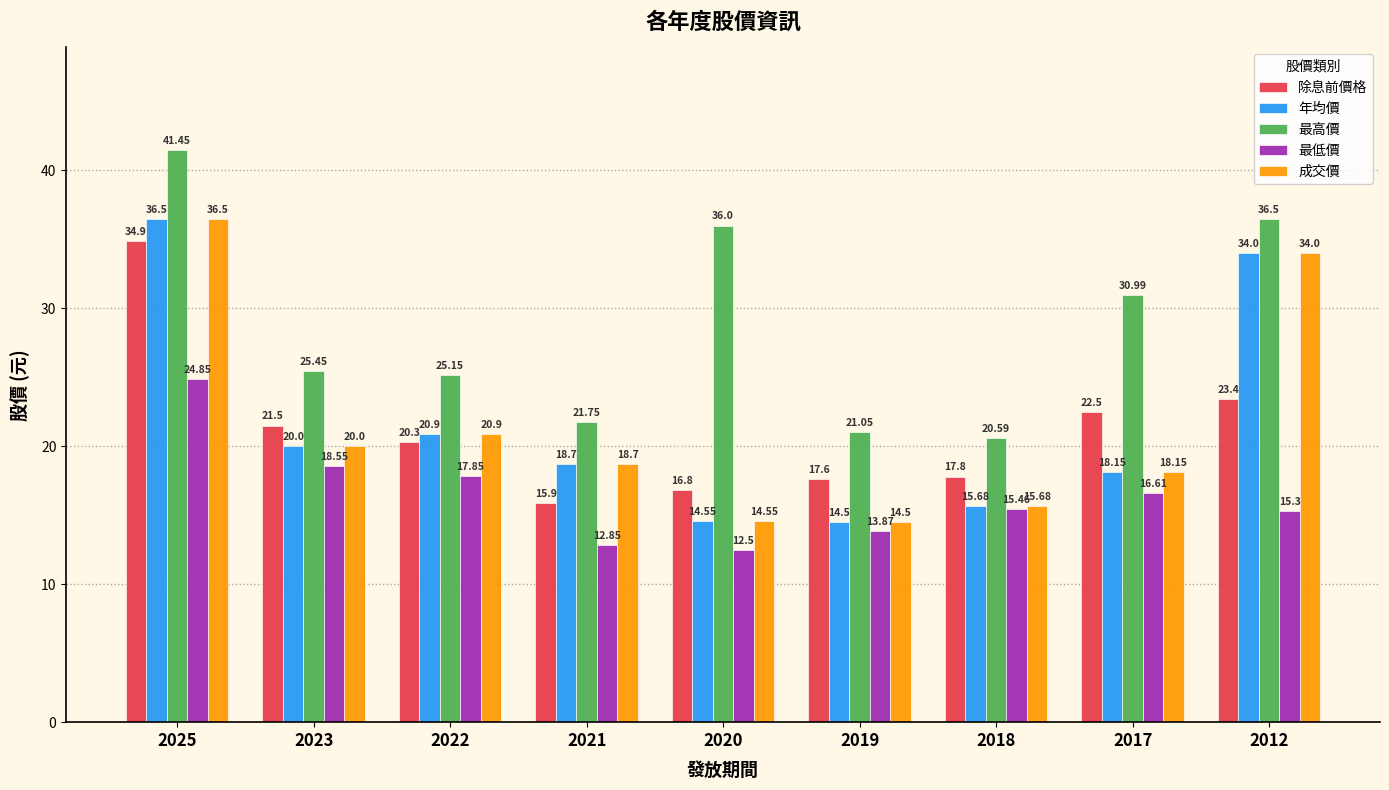

Is the value of 成交價 at 2025 greater than the value of 年均價 at 2023?

Yes